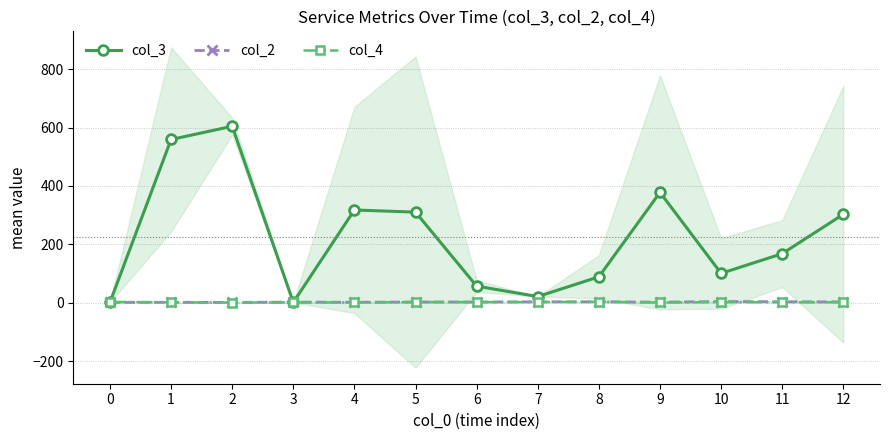

What is the difference between the maximum and minimum values in the col_2 series?

3.0